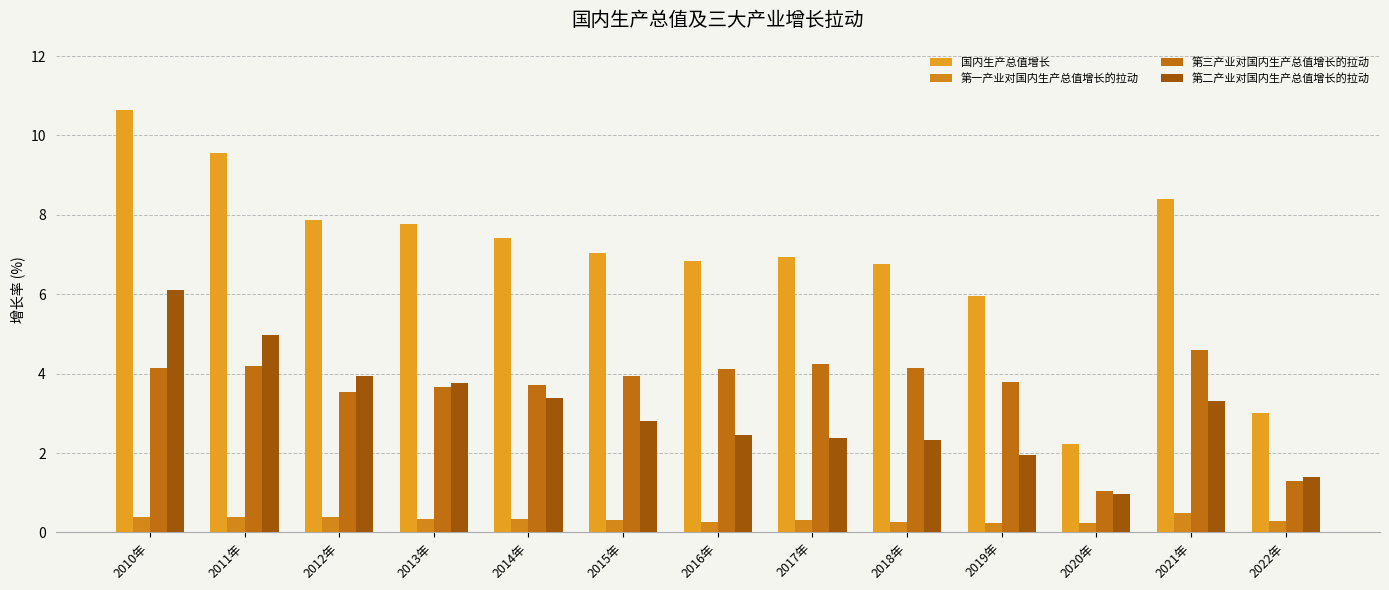

What is the spread (max minus min) of values at 2012年?

7.5